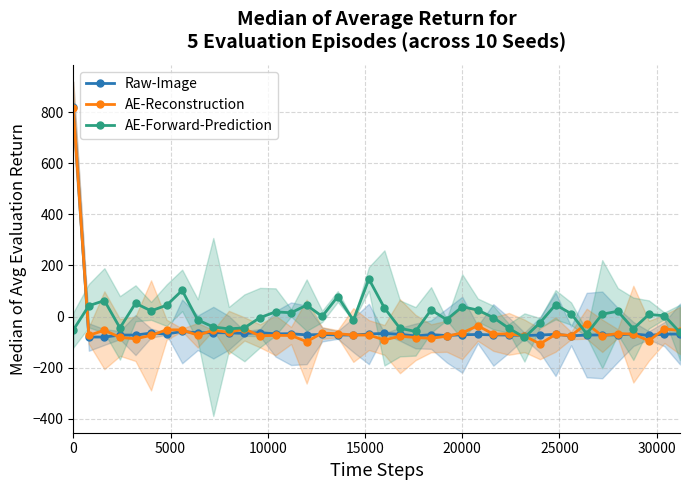

What is the minimum value for AE-Forward-Prediction?

-81.8